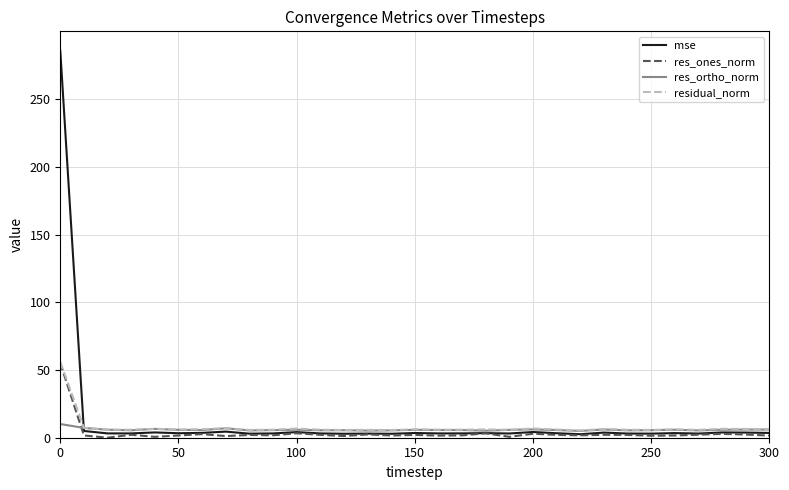

What is the maximum value shown in the chart?

285.7